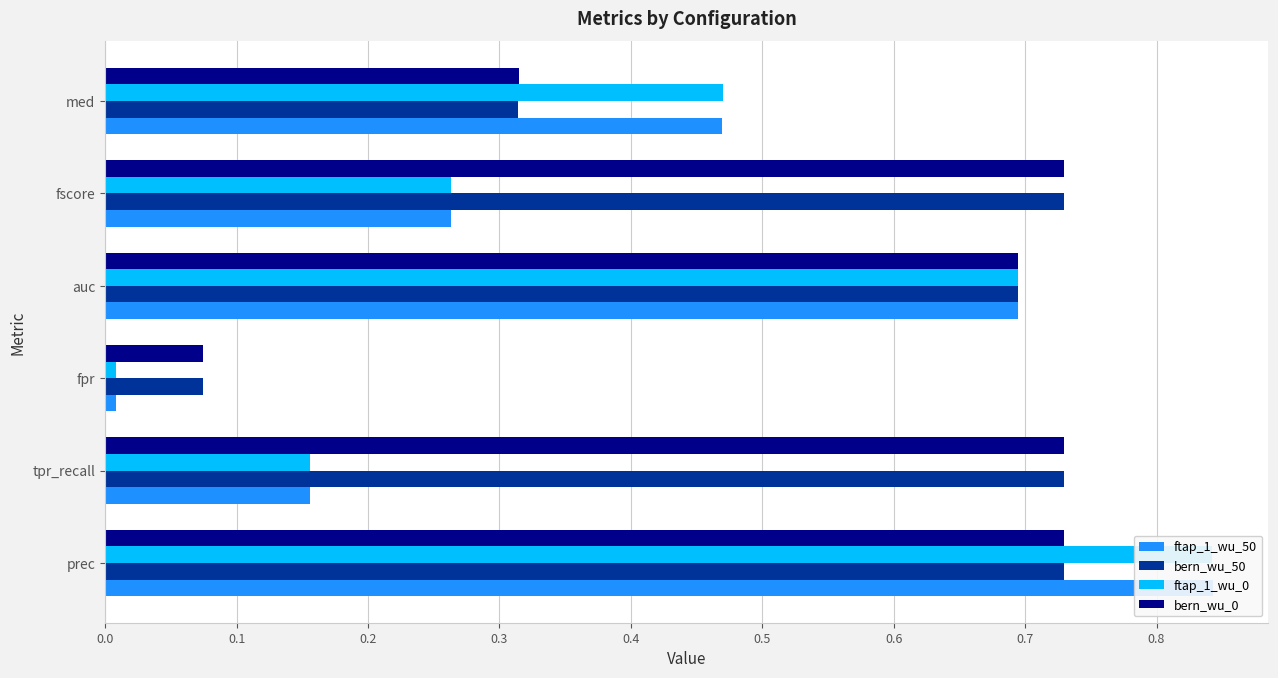

Reading right to left, what are all the values shown in this chart?

ftap_1_wu_50: 0.5	0.3	0.7	0.0	0.2	0.8
bern_wu_50: 0.3	0.7	0.7	0.1	0.7	0.7
ftap_1_wu_0: 0.5	0.3	0.7	0.0	0.2	0.8
bern_wu_0: 0.3	0.7	0.7	0.1	0.7	0.7